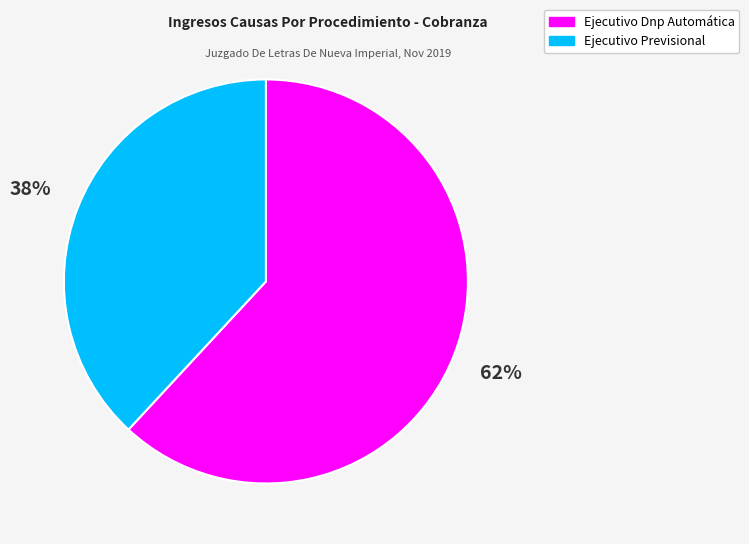

Between Ejecutivo Previsional and Ejecutivo Dnp Automática, which is larger?

Ejecutivo Dnp Automática